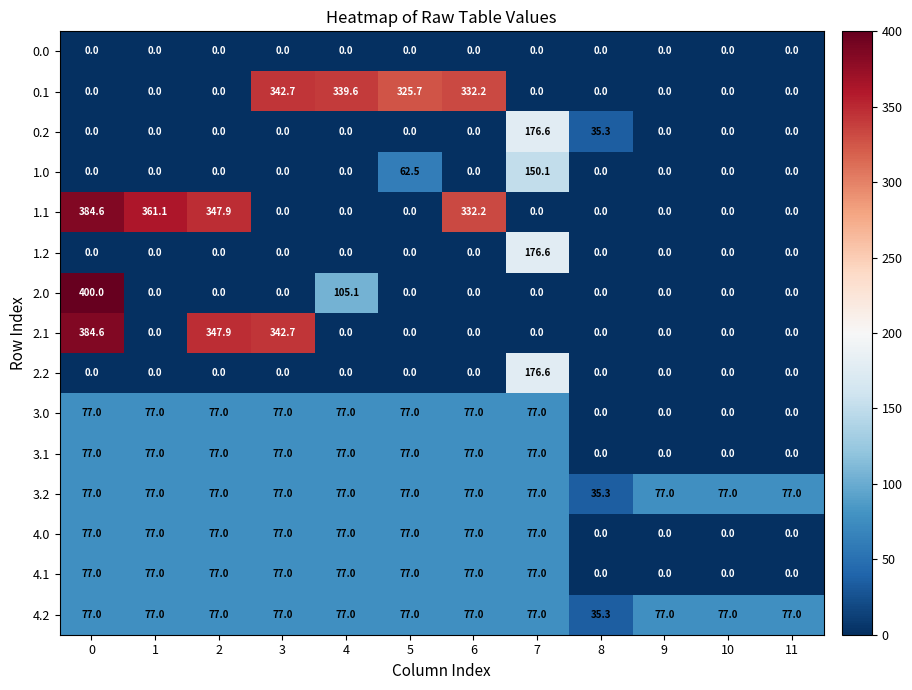

What is the average value of the 0.1 series?

111.7